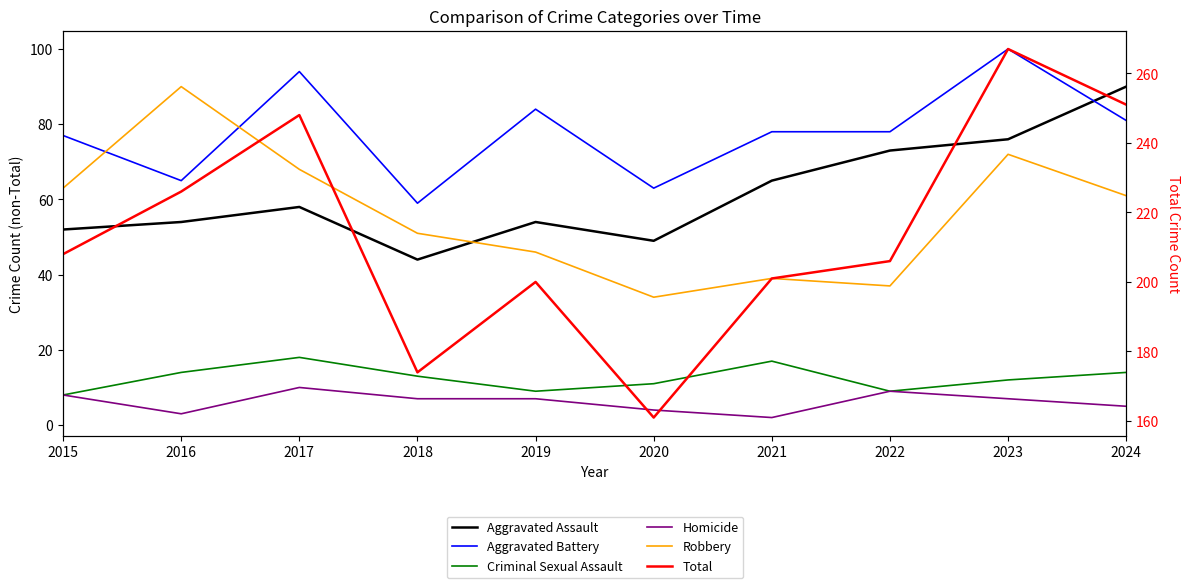

Is it true that Criminal Sexual Assault equals 6 at 2020?

False